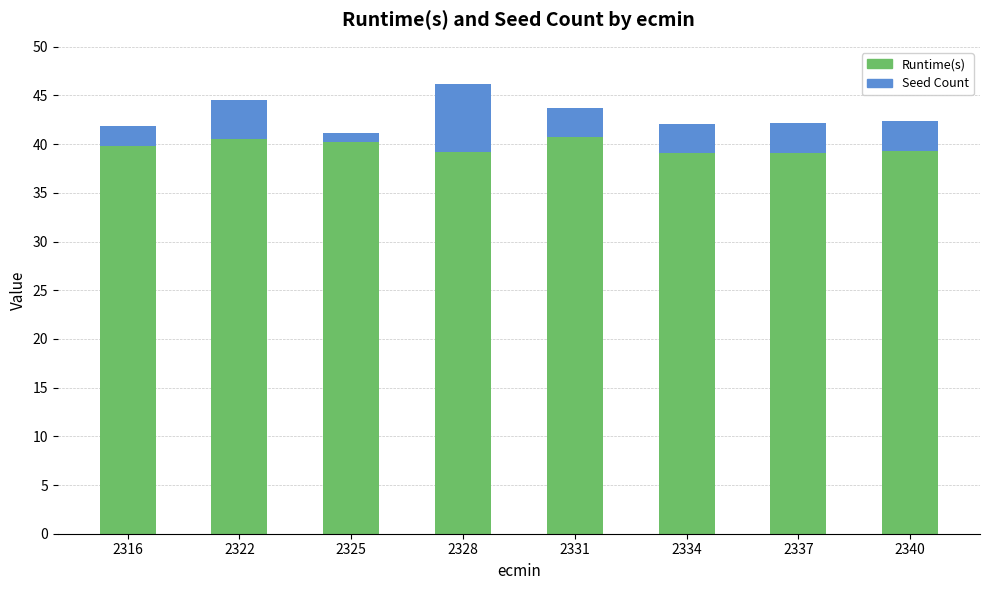

What is the total value across all series at 2325?

41.2